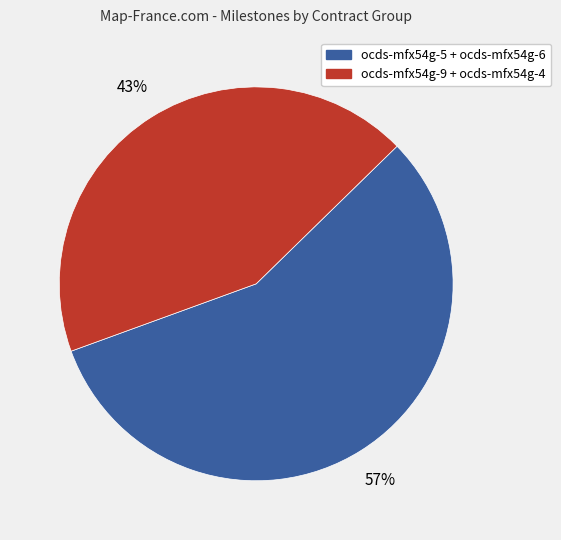

Count the number of slices in the pie.

2